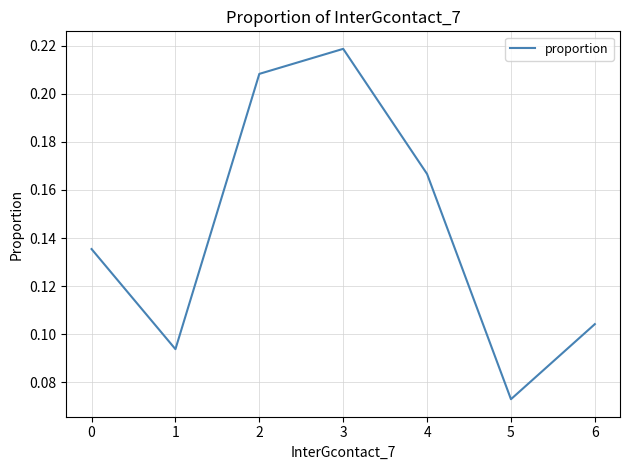

List the labels in order of value, largest first.

3, 2, 4, 0, 6, 1, 5